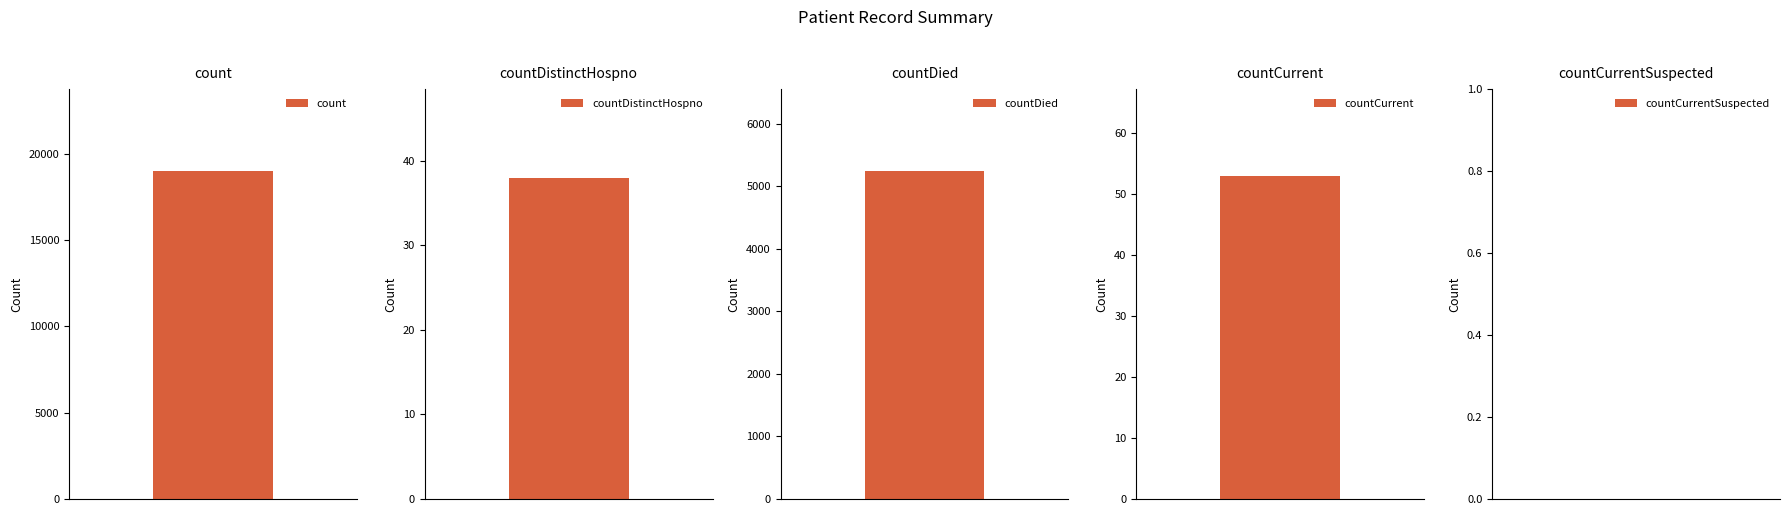

What is the difference between the values at countDistinctHospno and countDied?

5207